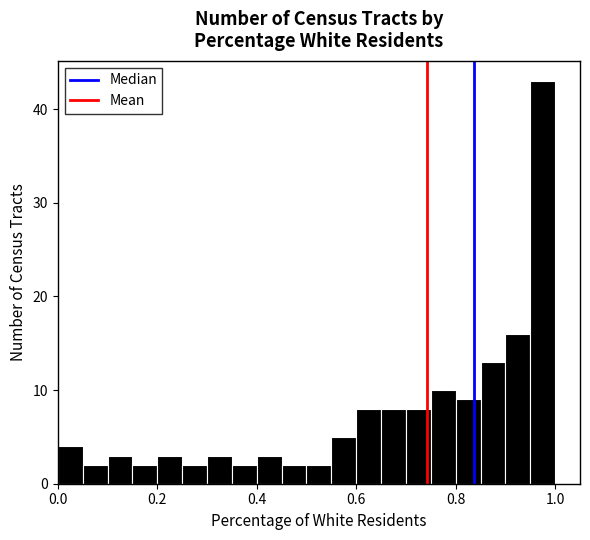

Read against the x-axis, roughly where is the centre of the tallest bar?

0.98